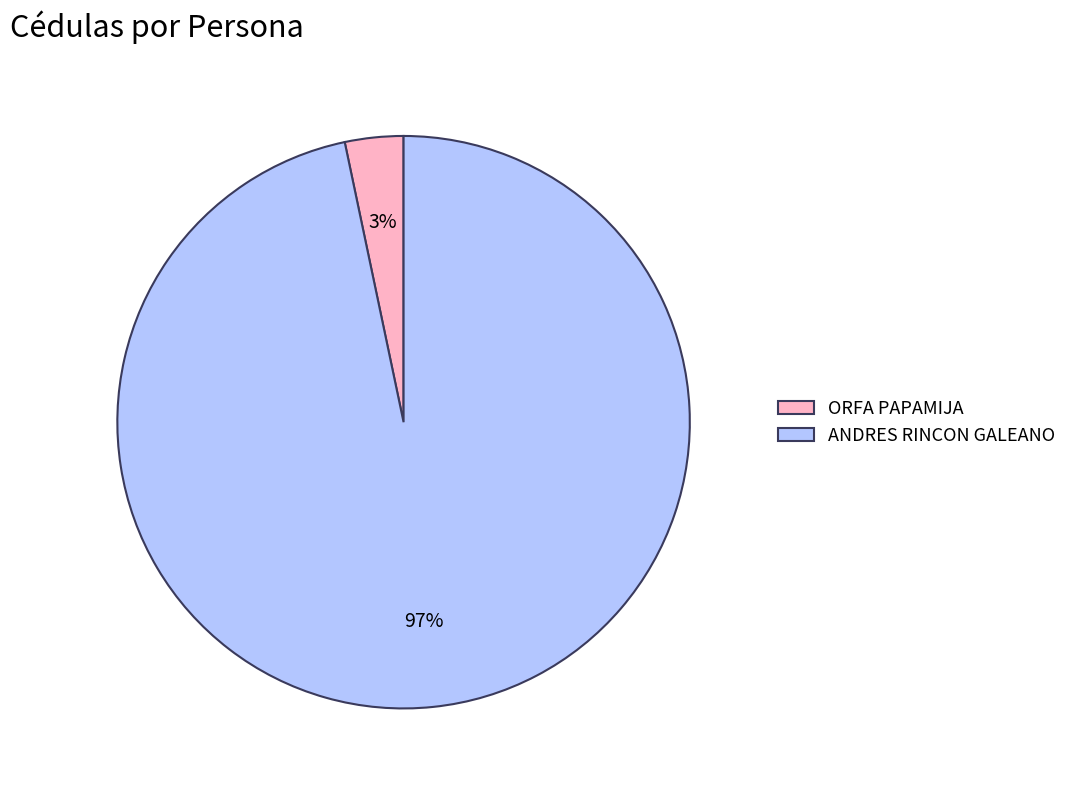

Does ORFA PAPAMIJA represent more than half of the total?

No